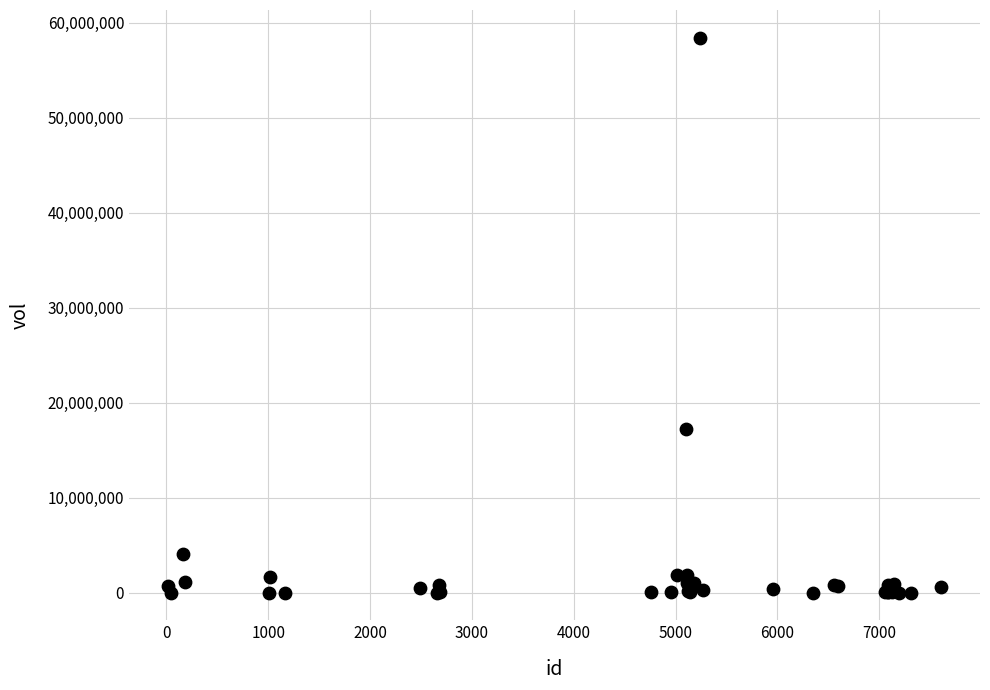

What Y value in the scatter plot is closest to 29221800?

17199300